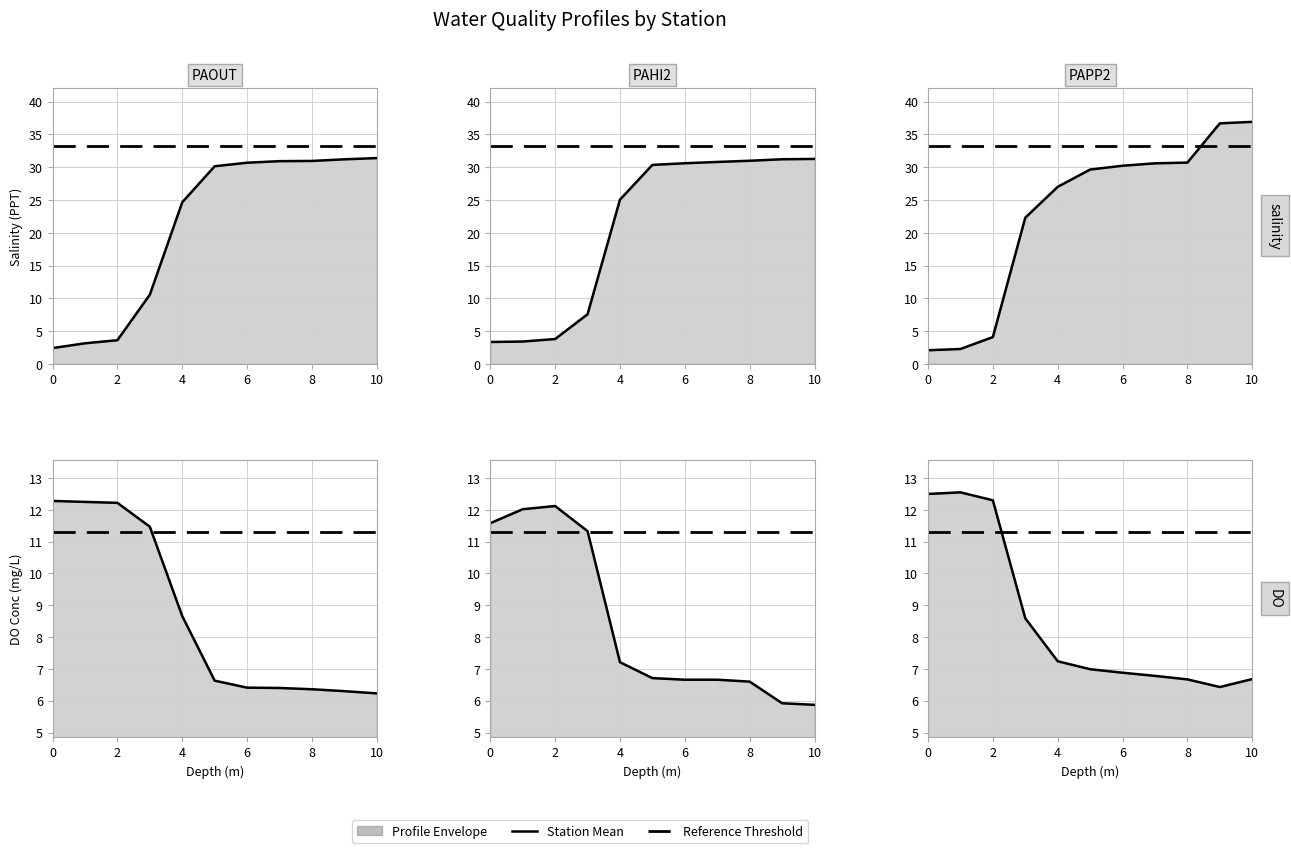

The value of PAOUT_SalinityPPT at 2 is 4.7. True or false?

False